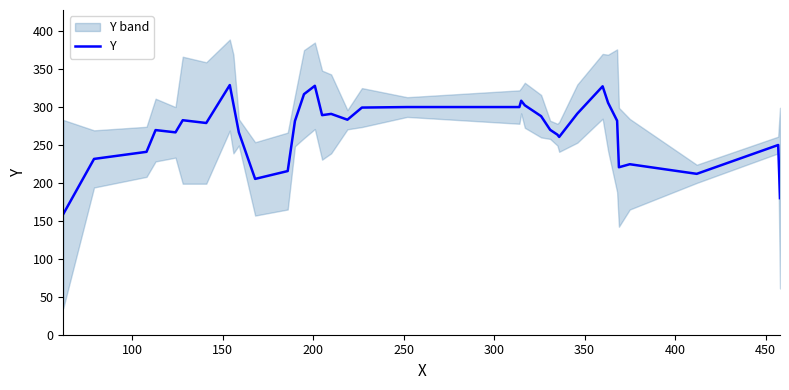

What is the maximum value for Y?

329.0